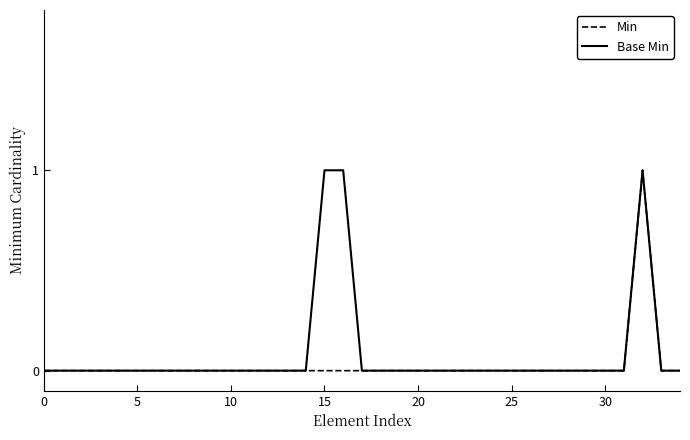

What are all the series names shown in the legend?

Min, Base Min